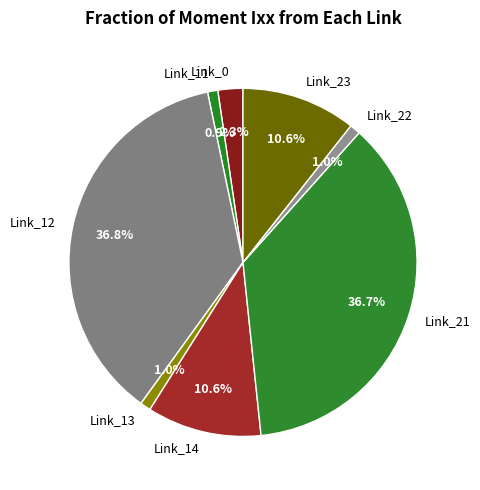

Combined, do Link_14 and Link_22 account for over 50%?

No